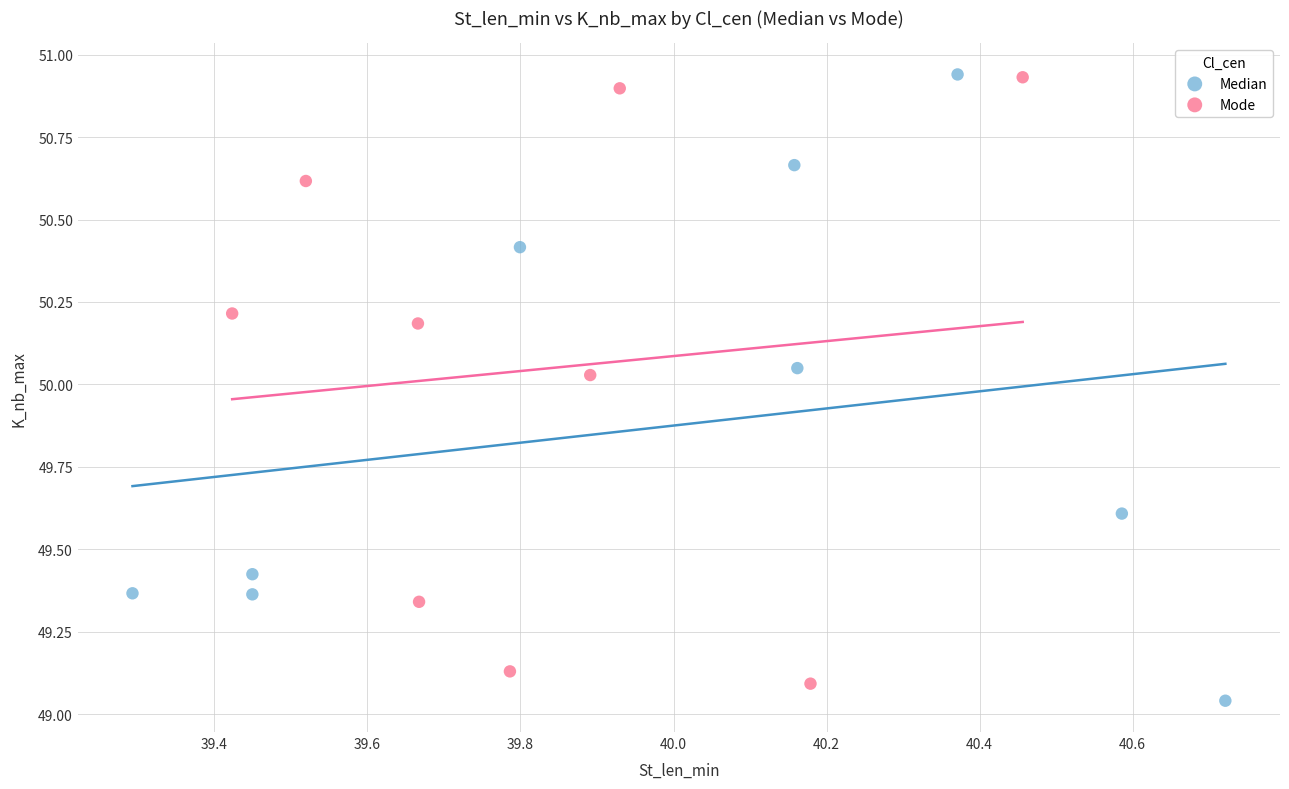

What are all the series names shown in the legend?

Median, Mode